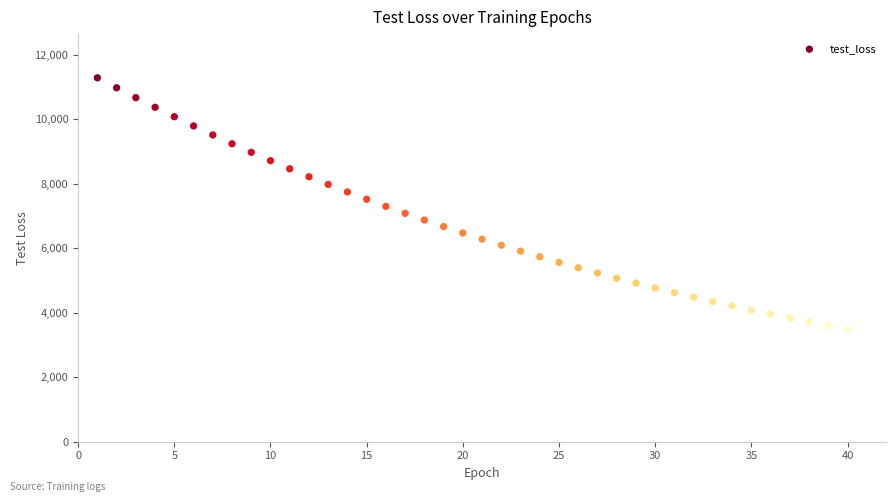

What is the range of Y values (max minus min)?

7797.8